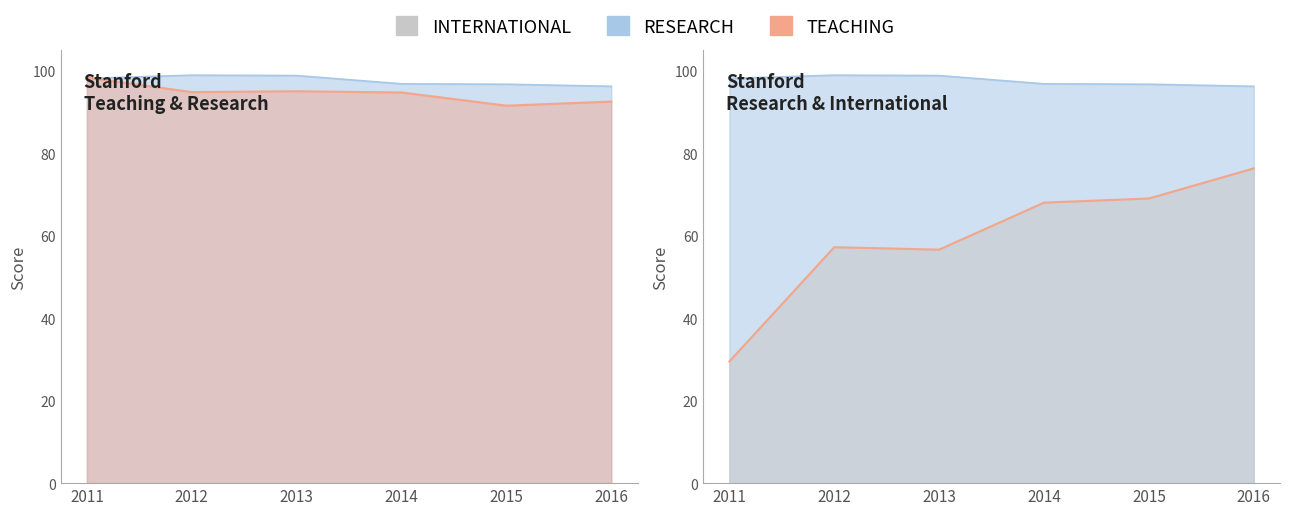

What is the minimum value for INTERNATIONAL?

29.5